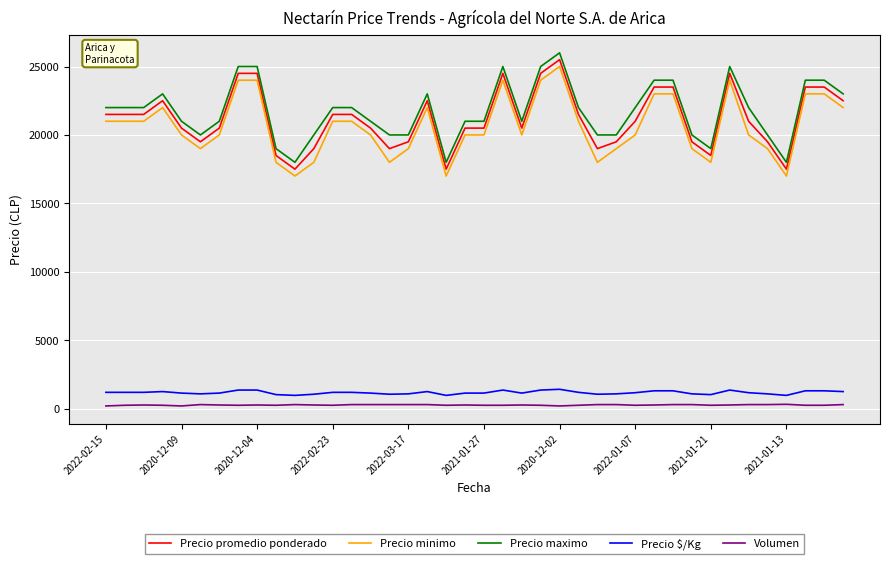

True or false: Precio maximo and Precio $/Kg cross at least once.

False